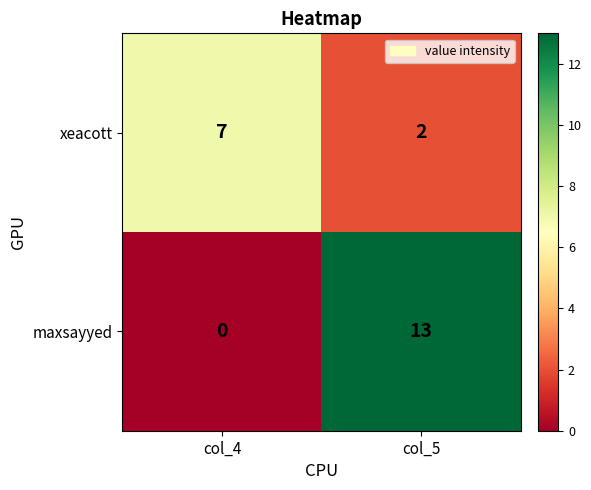

Rank the series by their maximum value, from lowest to highest.

xeacott, maxsayyed